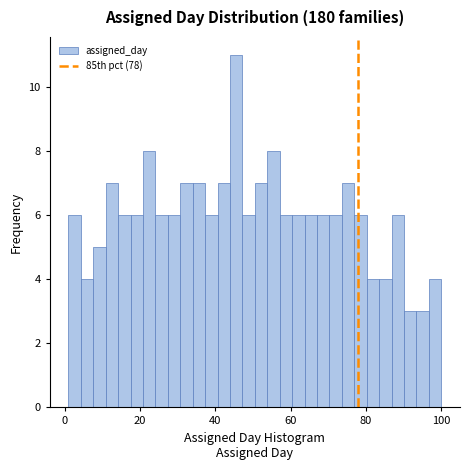

Read against the x-axis, roughly where is the centre of the tallest bar?

46